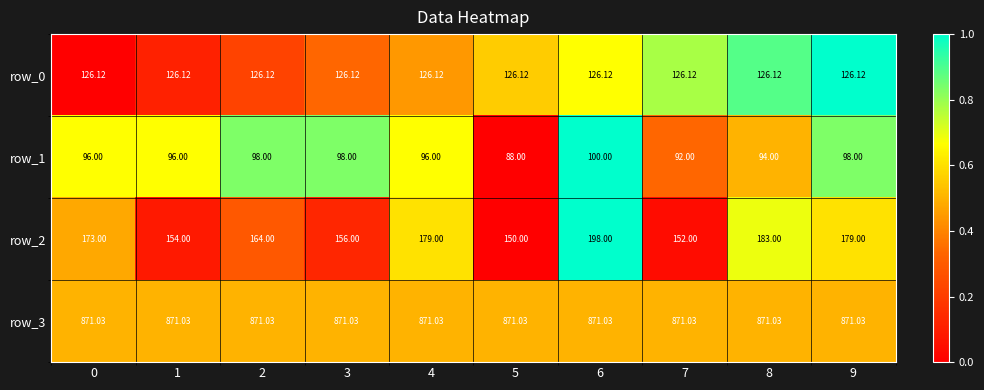

Which series has the largest range (max minus min)?

row_2